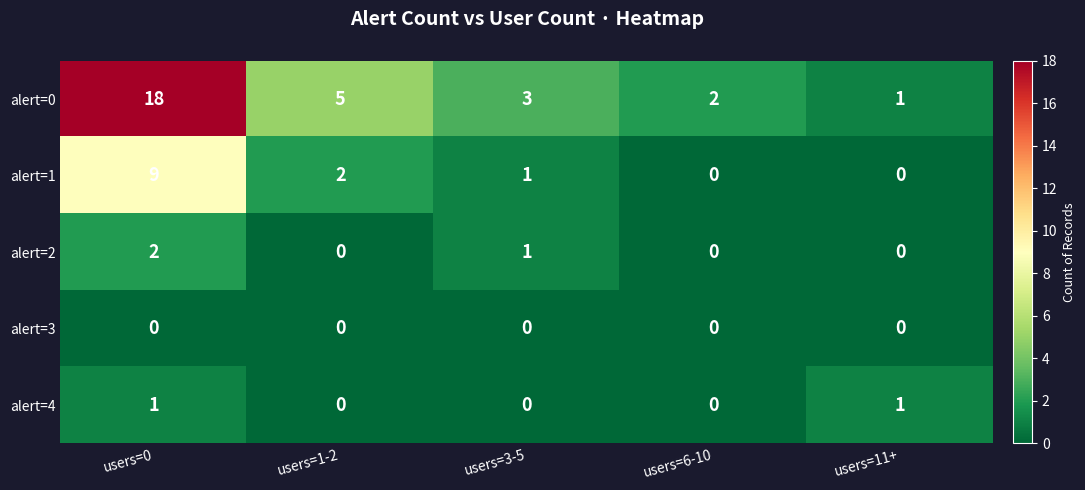

How many positive values does the alert=2 series have?

2